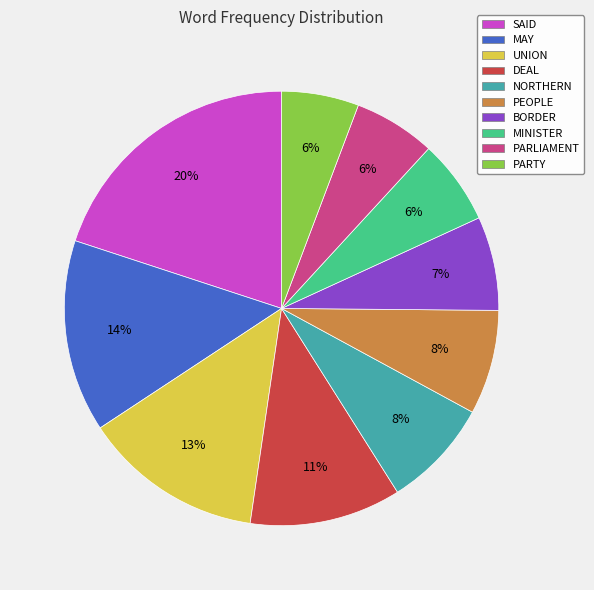

Does SAID account for over 50% of the chart?

No